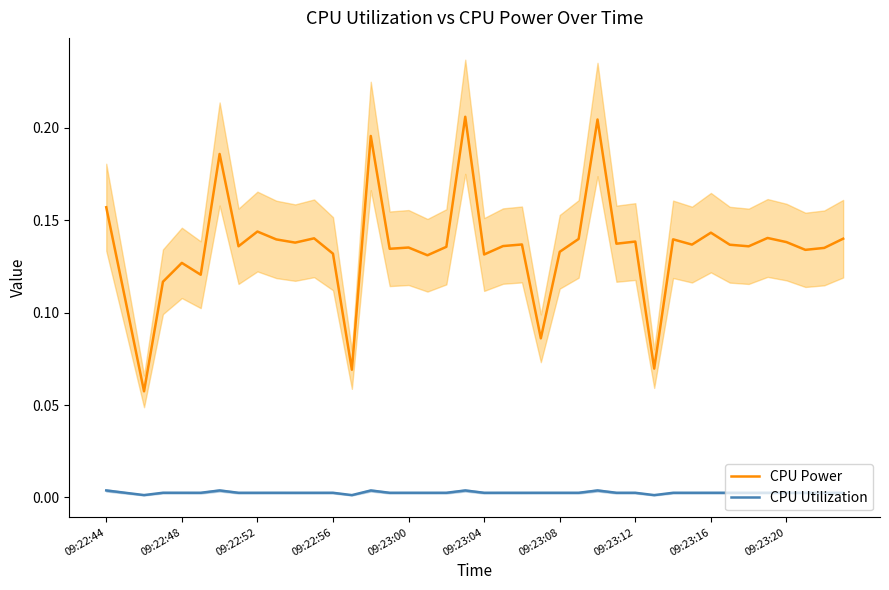

Which series has the widest spread of values?

CPU Power